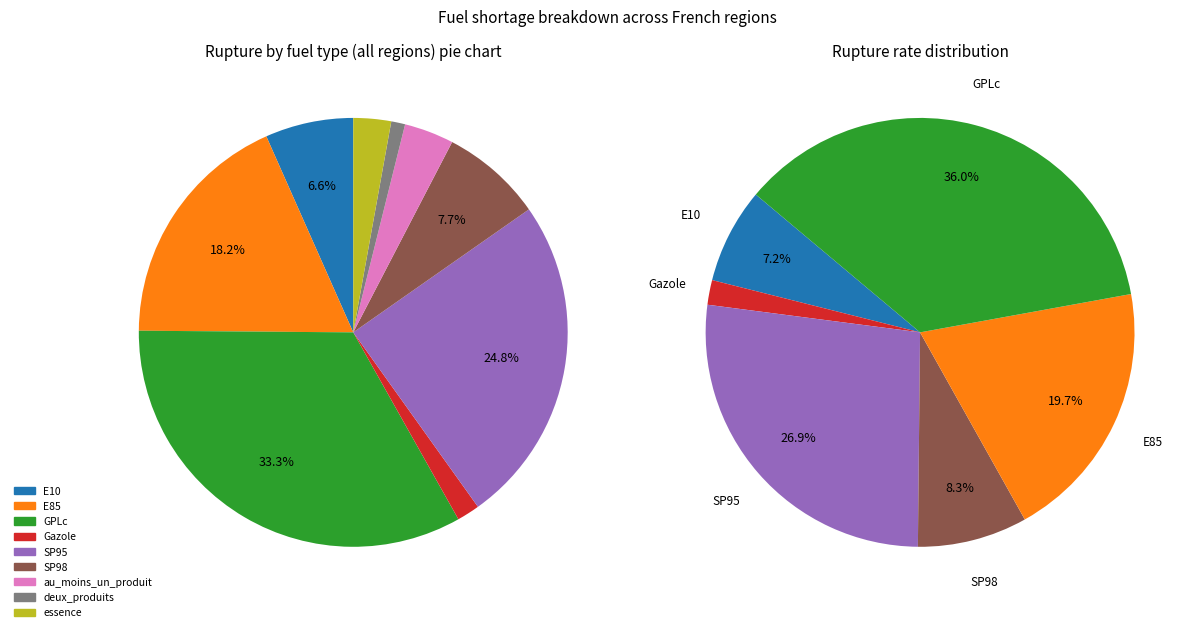

Rank the categories by value from lowest to highest.

deux_produits, Gazole, essence, au_moins_un_produit, E10, SP98, E85, SP95, GPLc